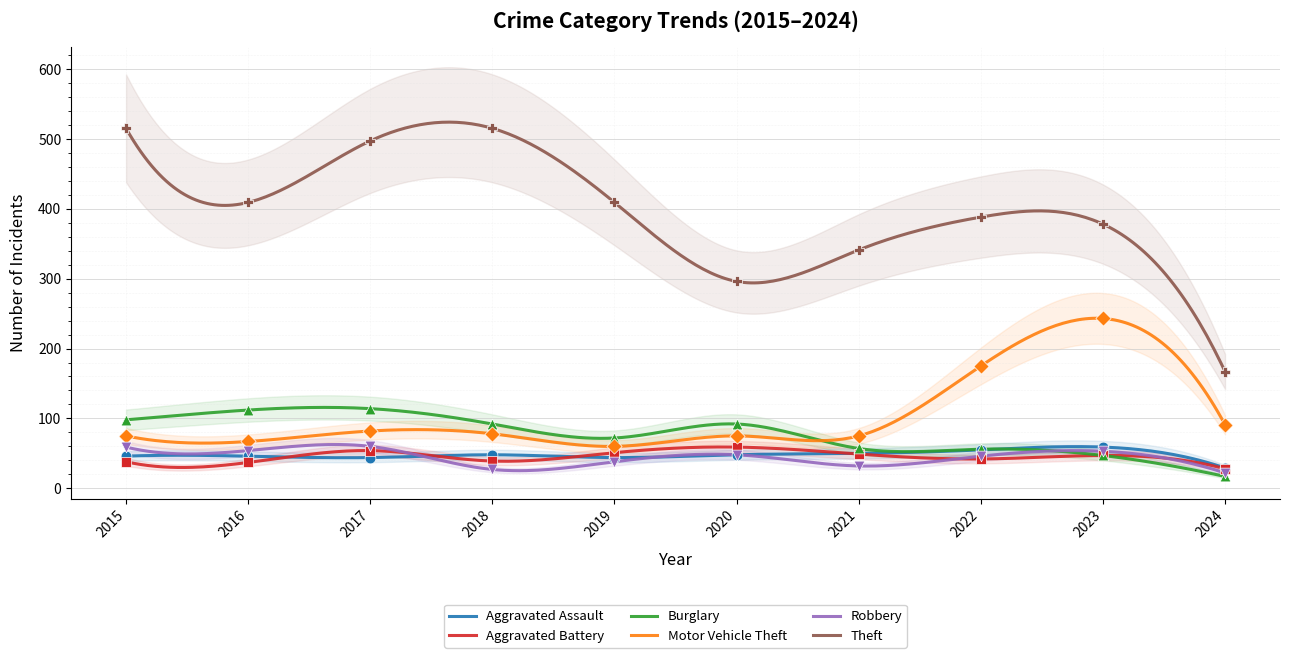

Which series has the largest total across all categories?

Theft